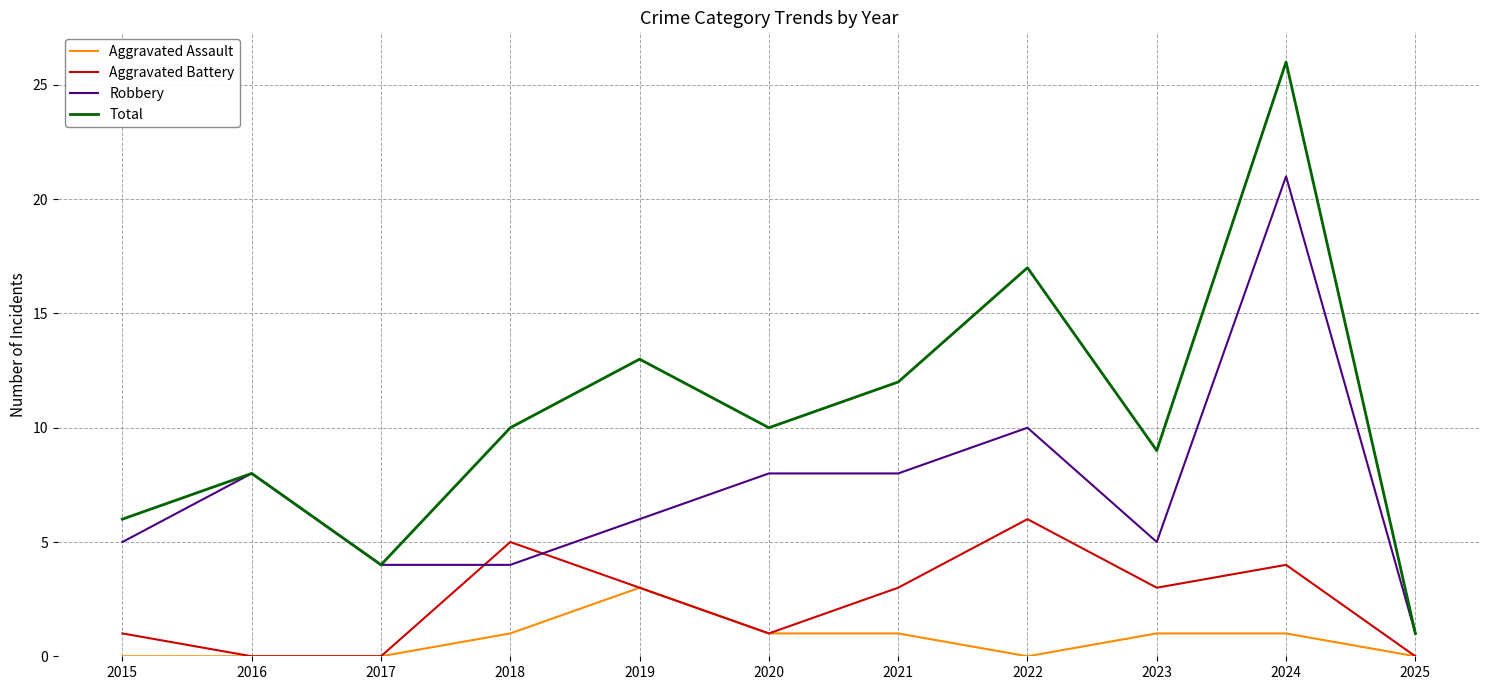

Reading right to left, transcribe all the data shown in this chart.

Aggravated Assault: 0	1	1	0	1	1	3	1	0	0	0
Aggravated Battery: 0	4	3	6	3	1	3	5	0	0	1
Robbery: 1	21	5	10	8	8	6	4	4	8	5
Total: 1	26	9	17	12	10	13	10	4	8	6